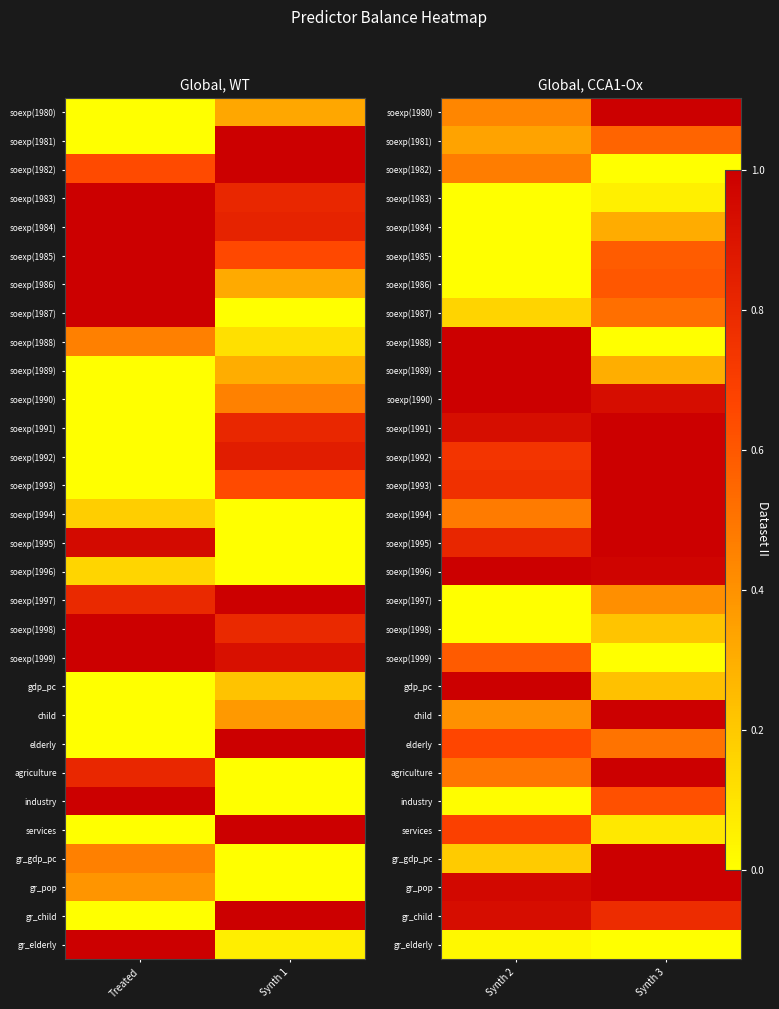

What is the spread (max minus min) of values at Synth 2?

1.0